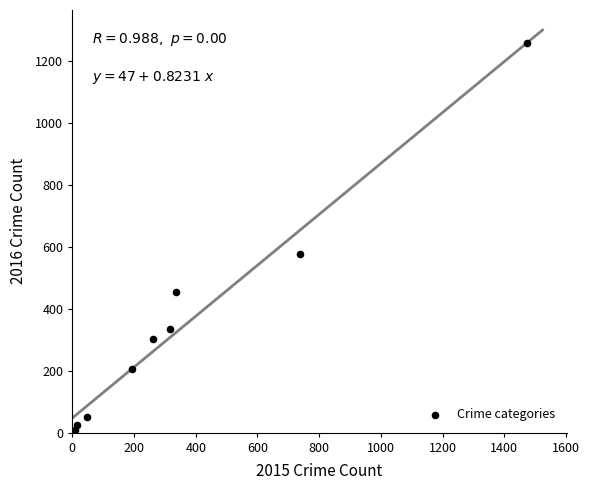

What Y value in the scatter plot is closest to 633?

576